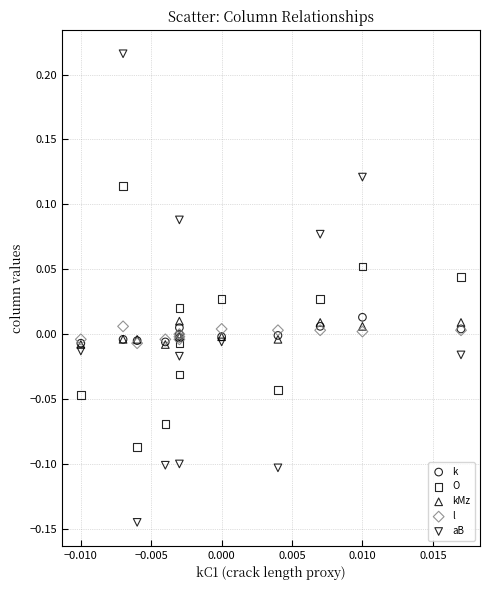

Which series contains the highest Y value?

aB